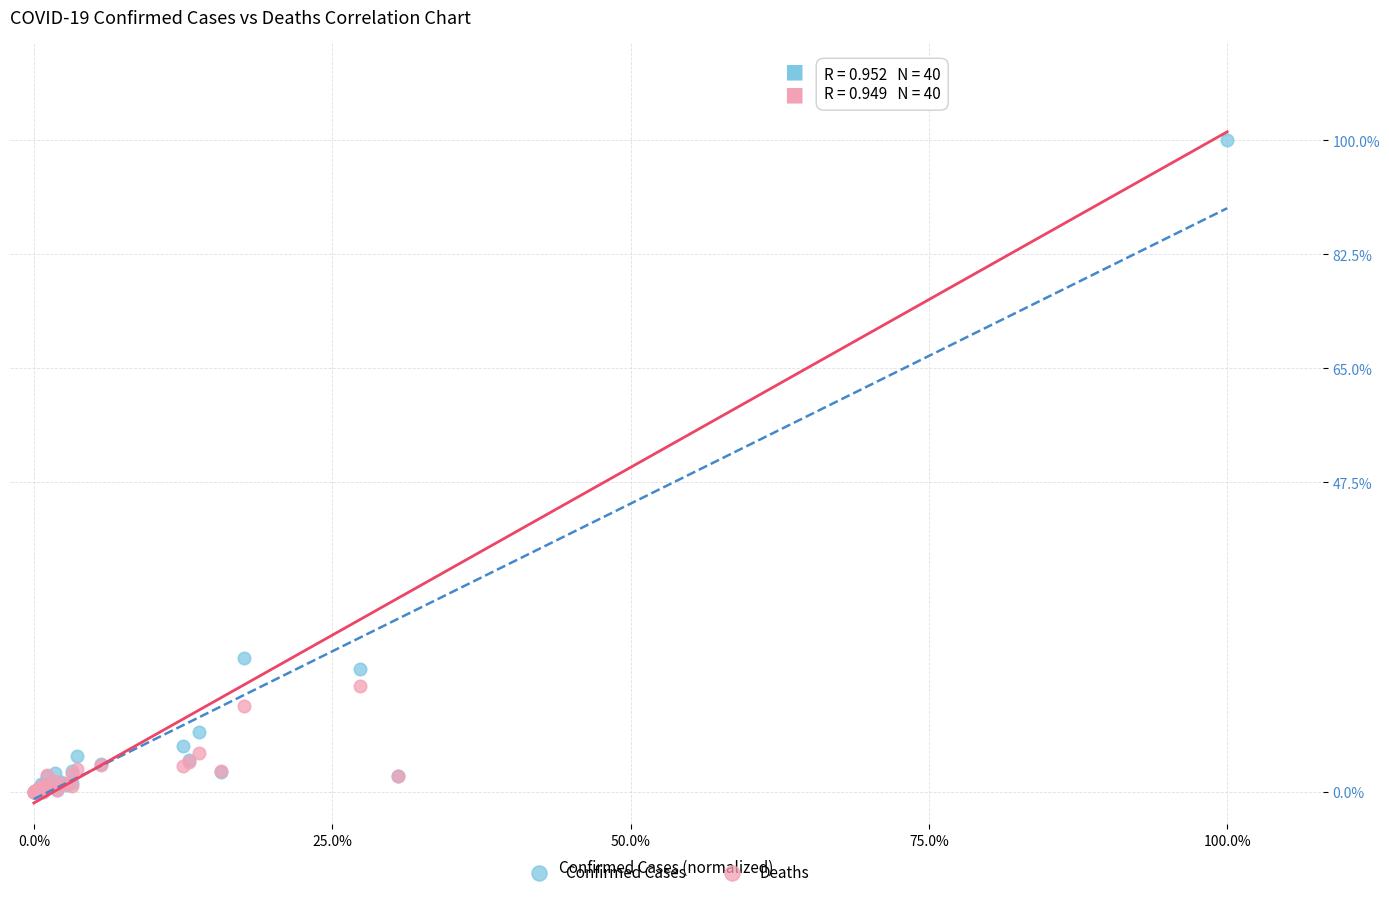

What are all the series names shown in the legend?

Confirmed Cases, Deaths